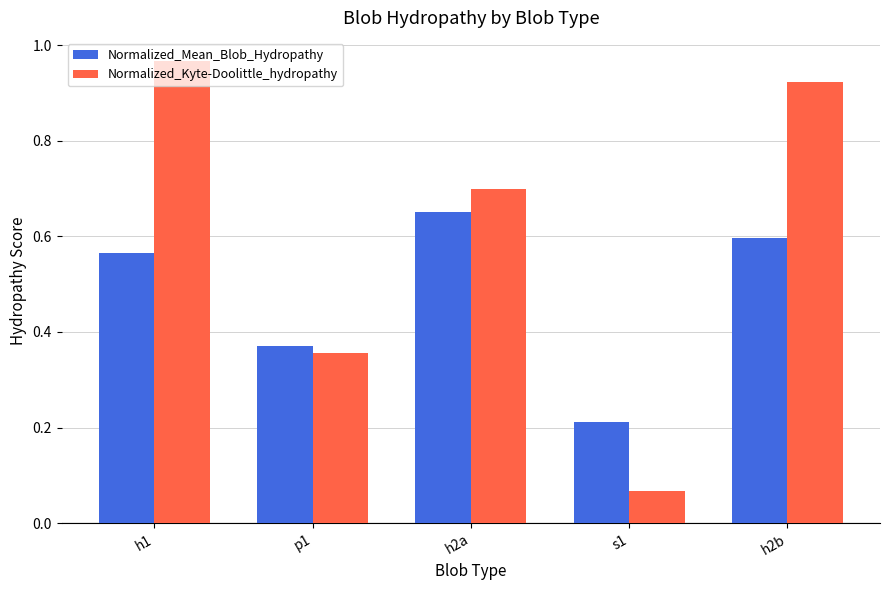

At how many categories does at least one series exceed 0?

5